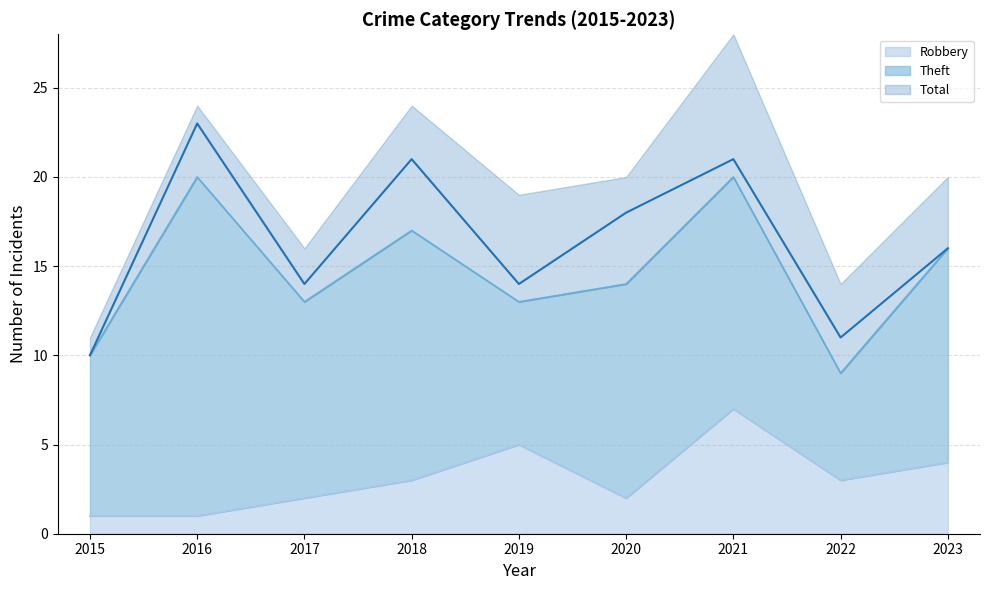

At which label does Robbery reach its peak?

2021